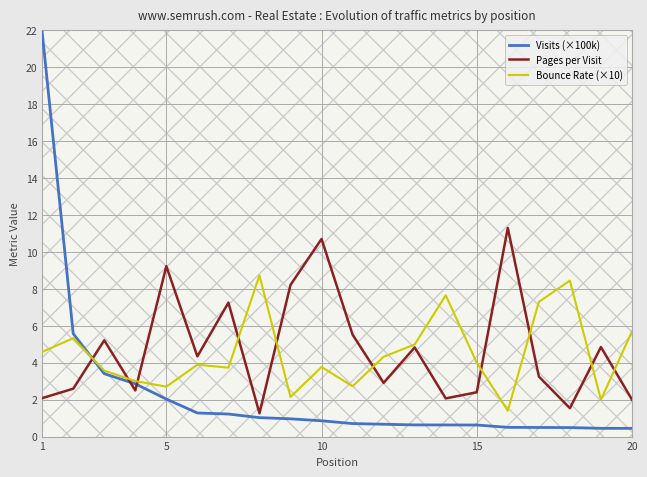

What is the maximum value shown in the chart?

21.9